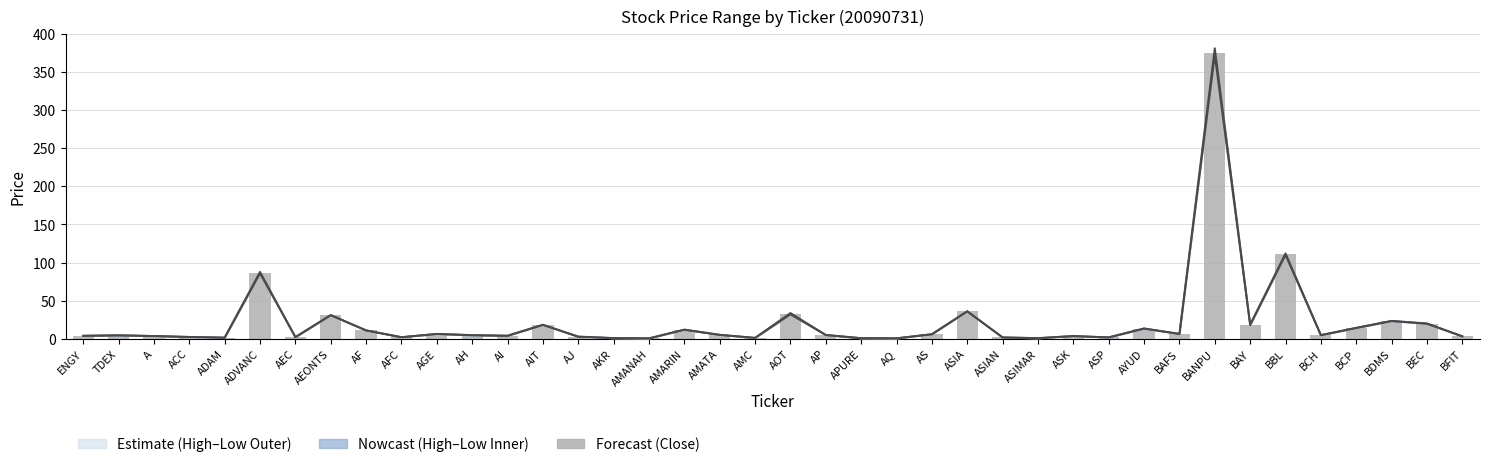

At which category is the sum across all series the highest?

BANPU